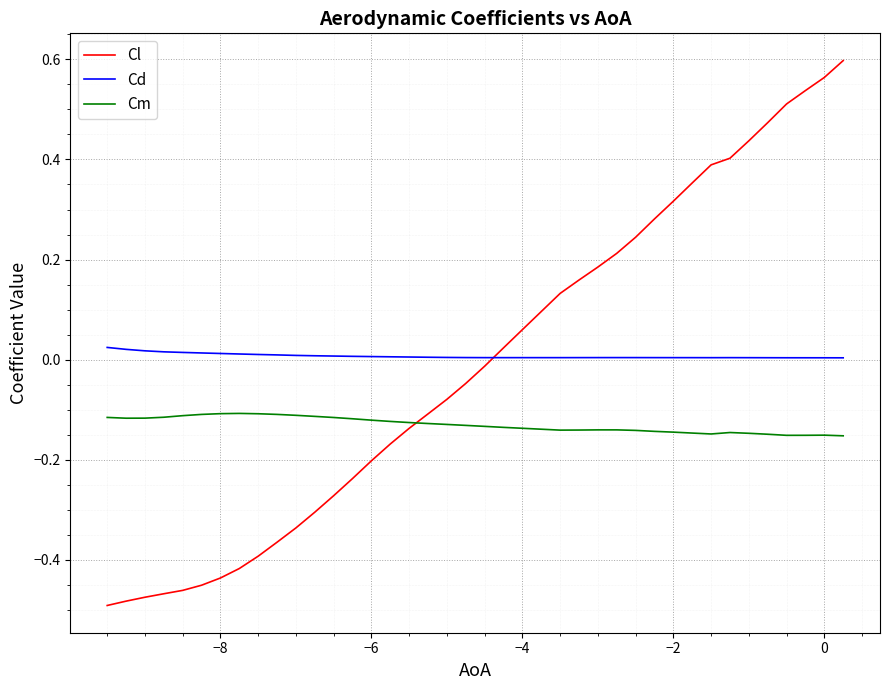

How many distinct data groups are displayed?

3